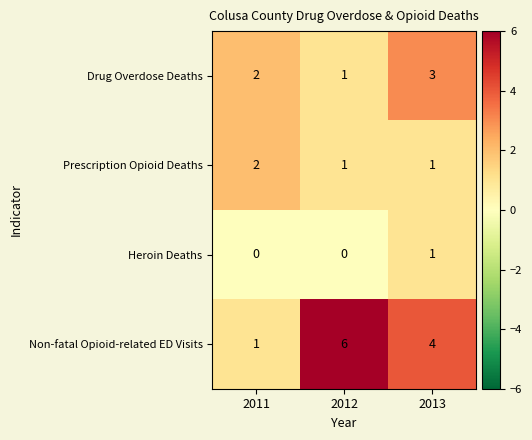

How many values in the Non-fatal Opioid-related ED Visits series are below 4?

1